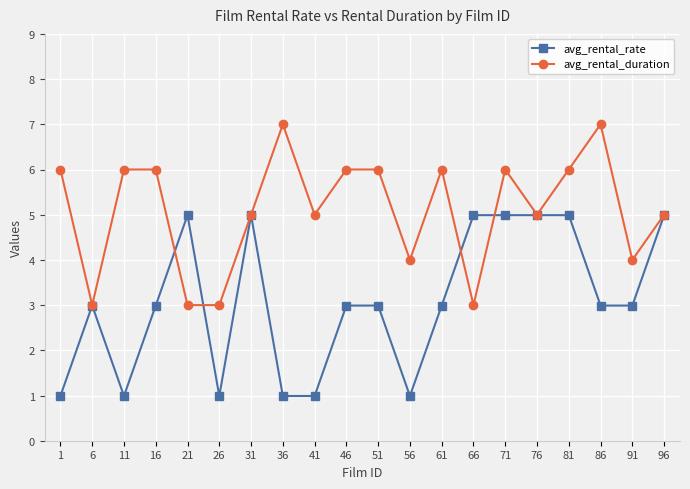

At which category does avg_rental_duration reach its first local valley?

6